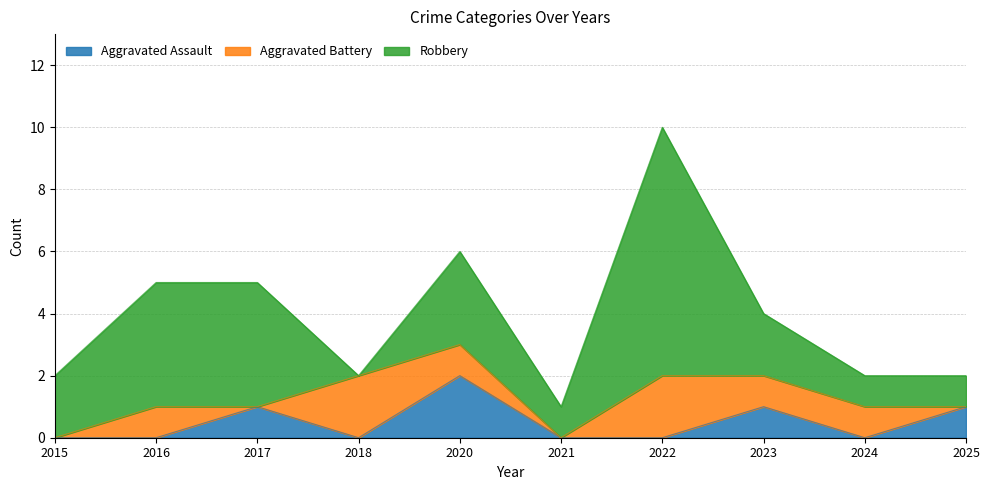

True or false: Robbery has more than 0 points higher than both neighbors.

True